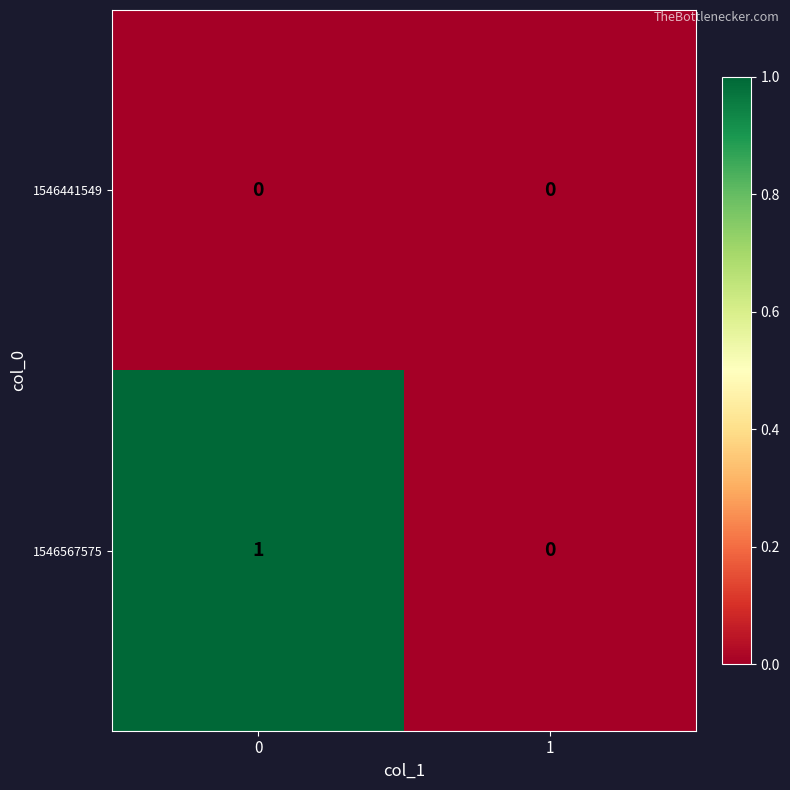

Reading right to left, what are all the values shown in this chart?

1546441549: 0	0
1546567575: 0	1